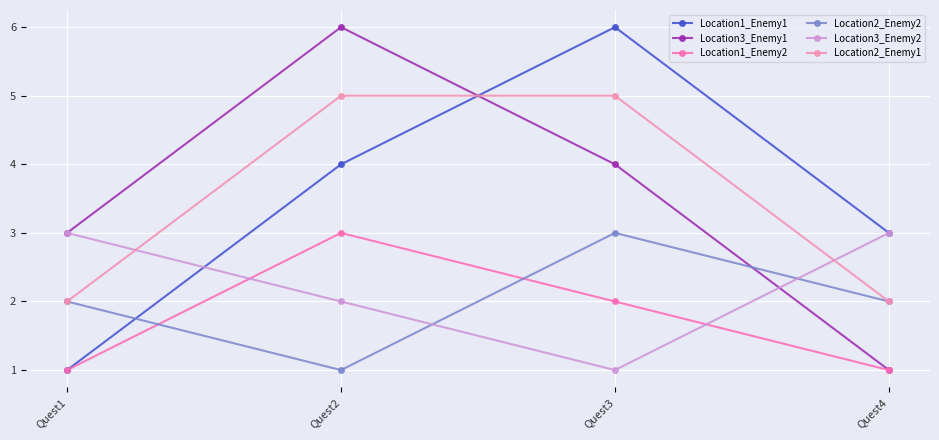

What is the maximum value shown in the chart?

6